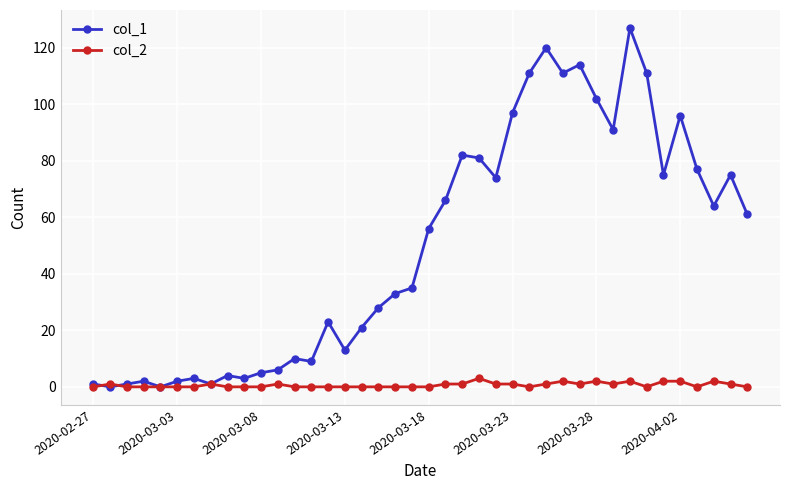

Reading left to right, extract all data points from this chart.

col_1: 1	0	1	2	0	2	3	1	4	3	5	6	10	9	23	13	21	28	33	35	56	66	82	81	74	97	111	120	111	114	102	91	127	111	75	96	77	64	75	61
col_2: 0	1	0	0	0	0	0	1	0	0	0	1	0	0	0	0	0	0	0	0	0	1	1	3	1	1	0	1	2	1	2	1	2	0	2	2	0	2	1	0